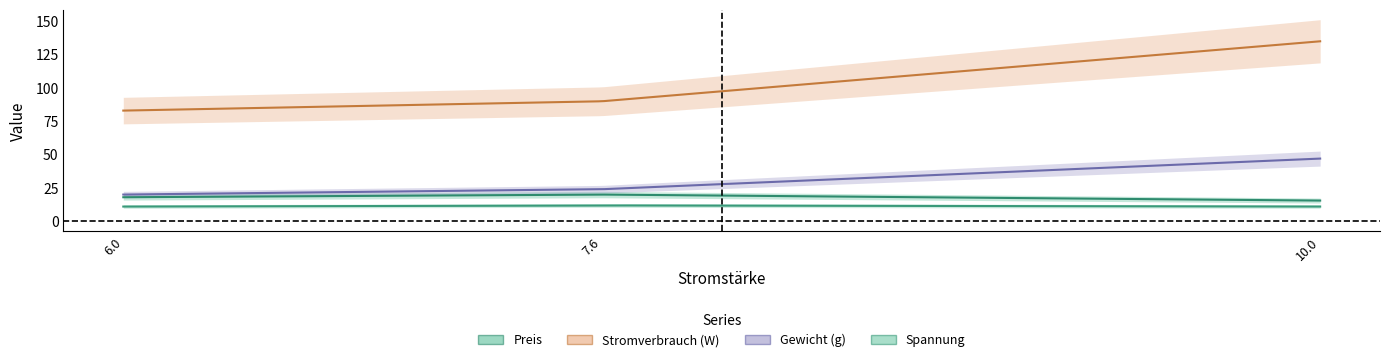

What is the value of the Gewicht (g) point at the 1st from the left?

20.0